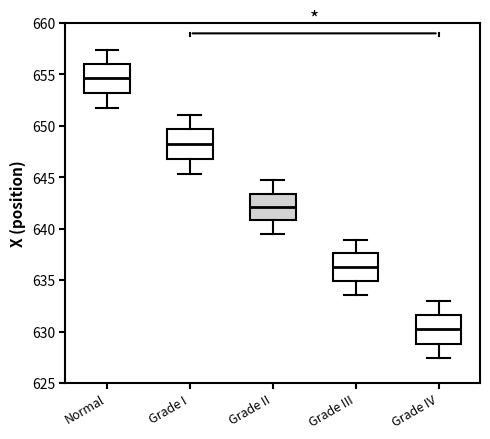

Where is the lower edge of the box for Grade II on the y-axis? The values are not printed on the chart, so give them approximately, as read against the axis.

641.0